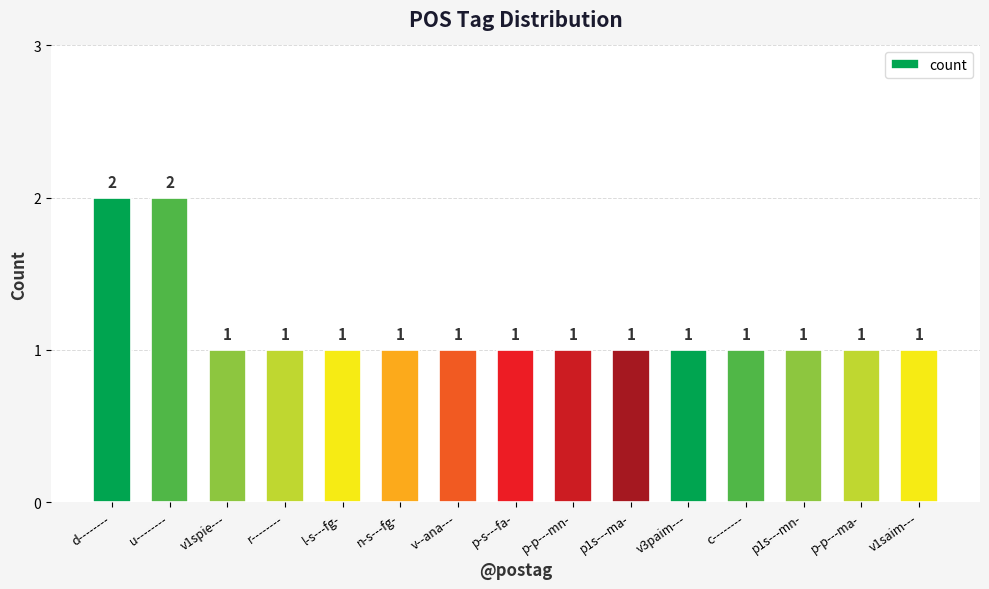

What is the value of the 15th bar from the left?

1